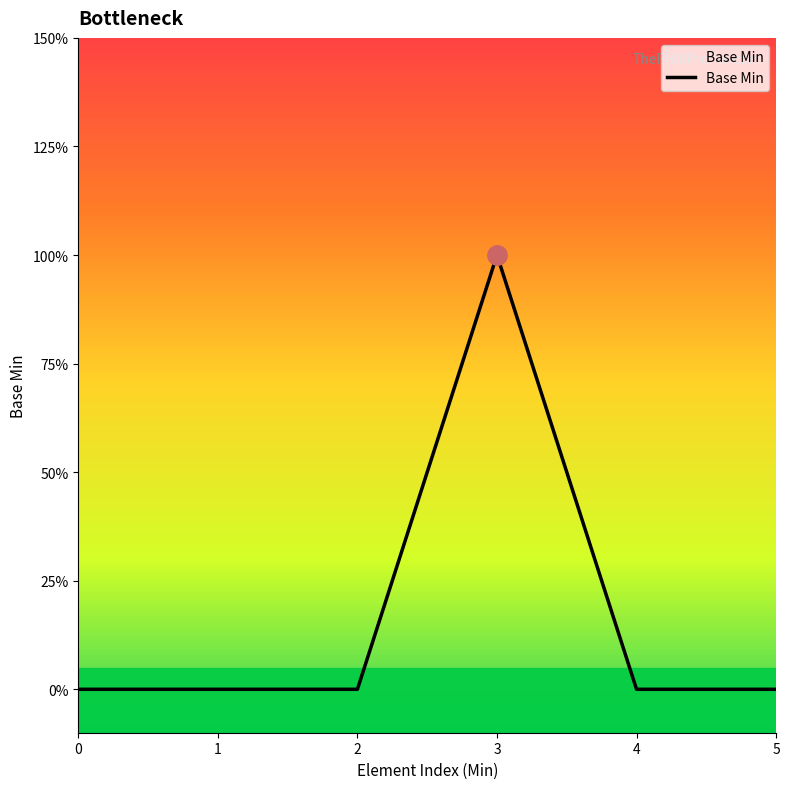

Does the chart have visible grid lines?

No